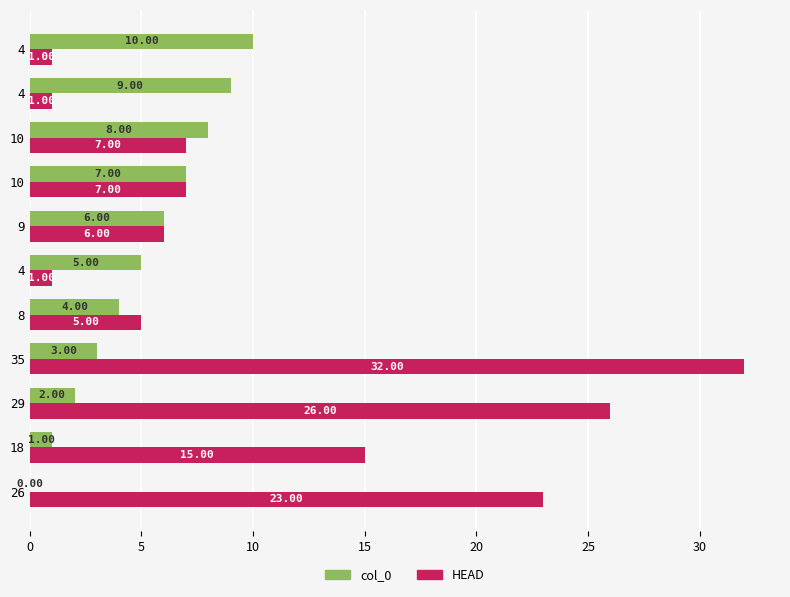

What is the total value across all series at 8?

9